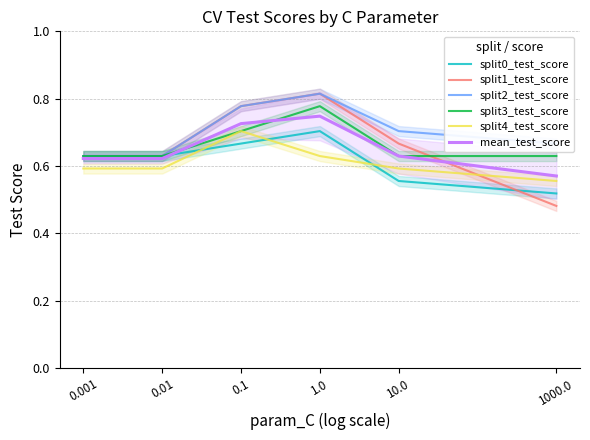

Is this an area chart (filled region under the line)?

No